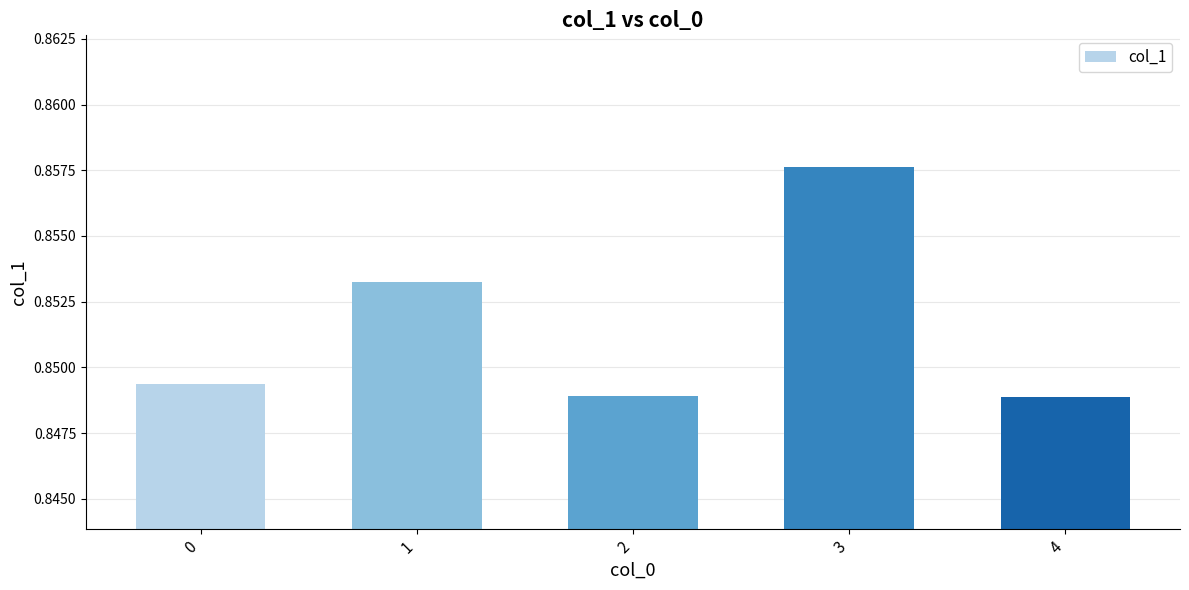

Between 3 and 1, which is larger?

3